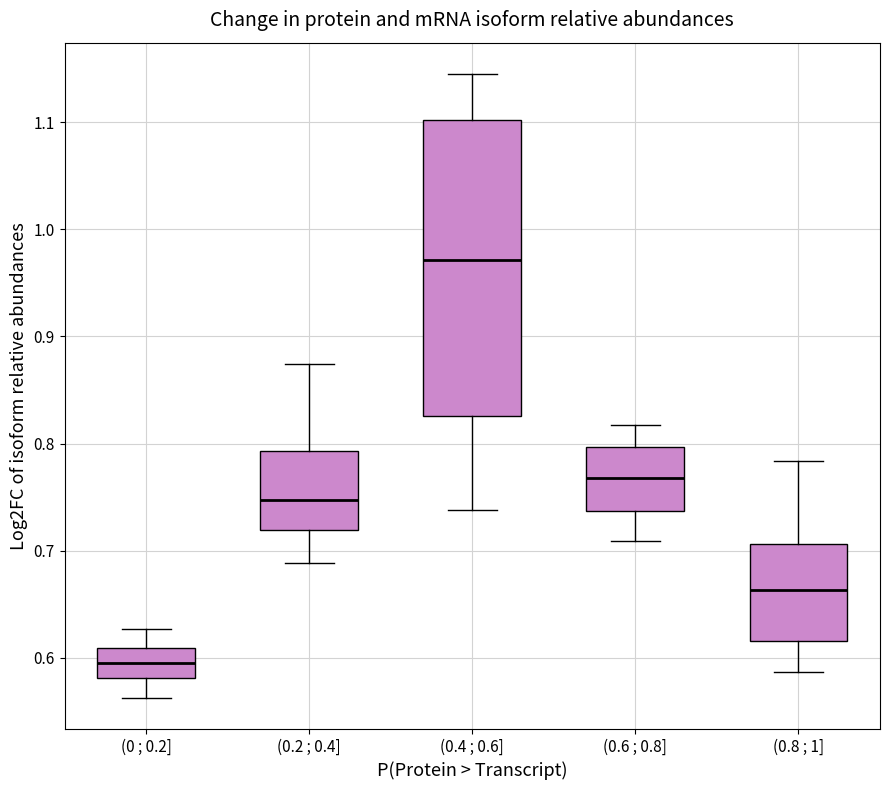

Reading left to right, read every box against the y-axis: the position of its median line, the range the box covers, and the ends of its whiskers. The values are not printed on the chart, so give them approximately, as read against the axis.

(0 ; 0.2]: median 0.60, box 0.58 to 0.61, whiskers 0.56 to 0.63
(0.2 ; 0.4]: median 0.75, box 0.72 to 0.79, whiskers 0.69 to 0.87
(0.4 ; 0.6]: median 0.97, box 0.83 to 1.10, whiskers 0.74 to 1.15
(0.6 ; 0.8]: median 0.77, box 0.74 to 0.80, whiskers 0.71 to 0.82
(0.8 ; 1]: median 0.66, box 0.62 to 0.71, whiskers 0.59 to 0.78